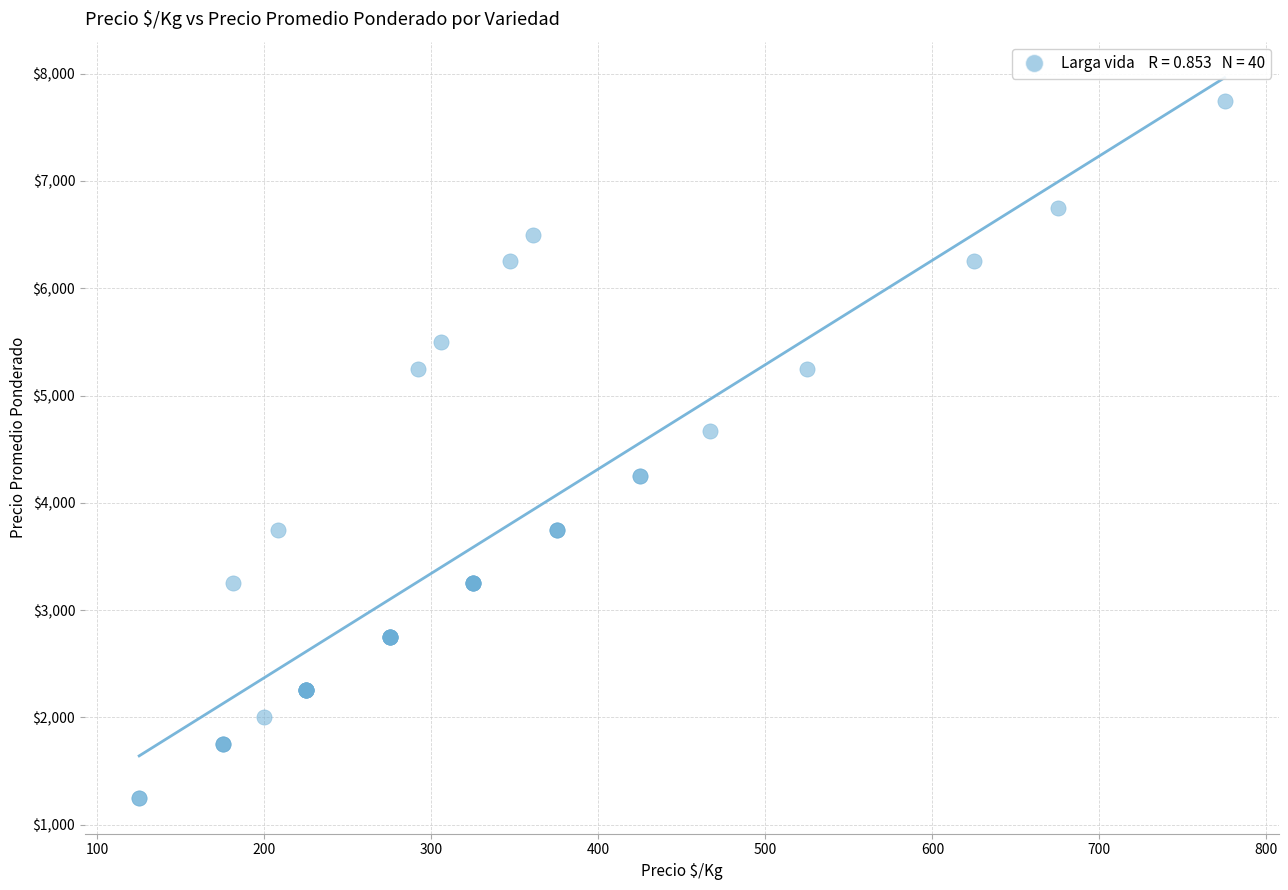

What Y value in the scatter plot is closest to 4500?

4667